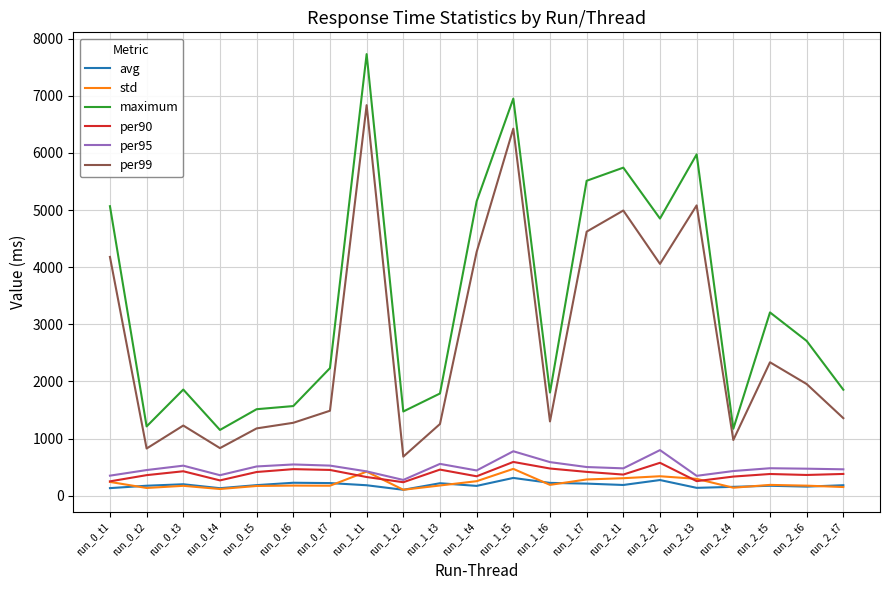

At which label does per99 reach its minimum?

run_1_t2